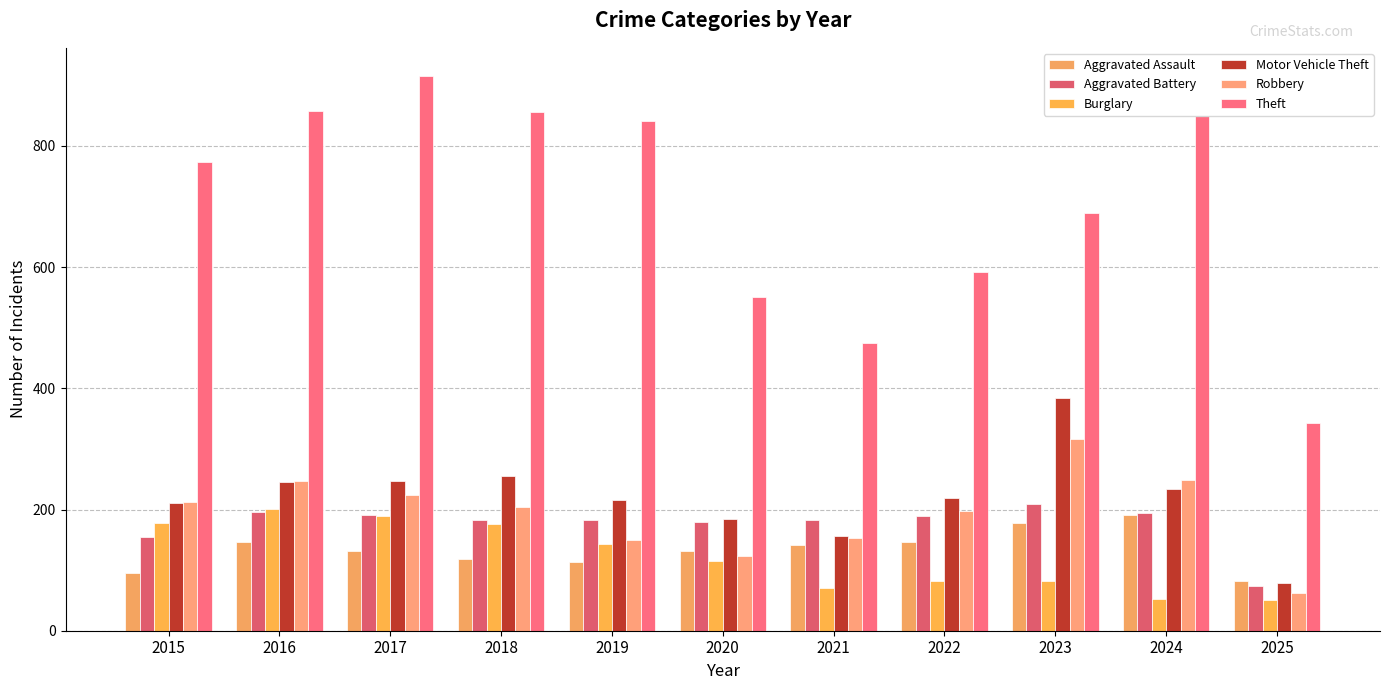

How many categories are shown in the chart?

11